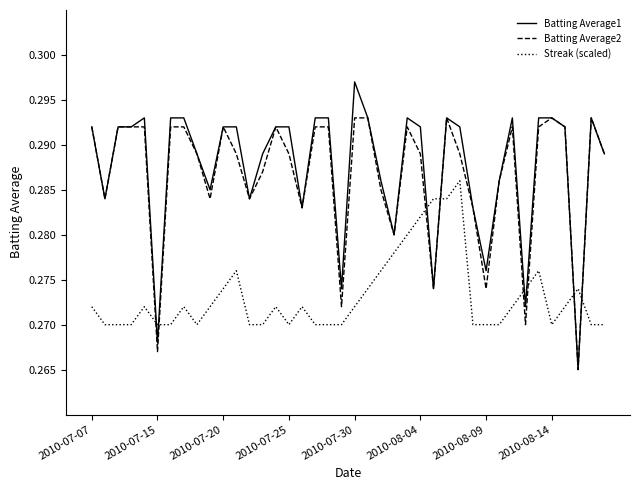

True or false: Batting Average1 and Streak (scaled) intersect in this chart.

True